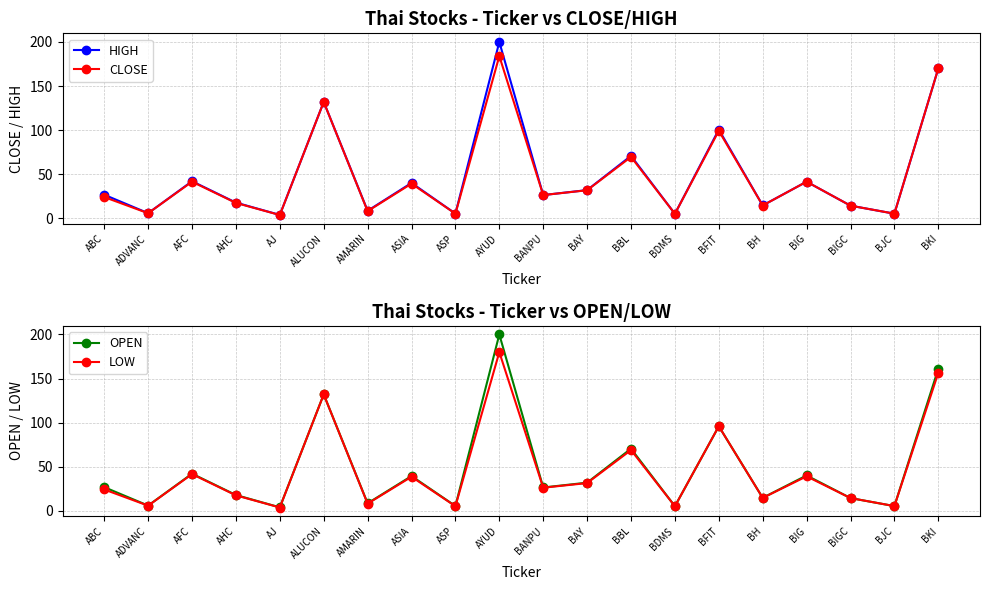

Which has a higher value, AJ or AYUD?

AYUD